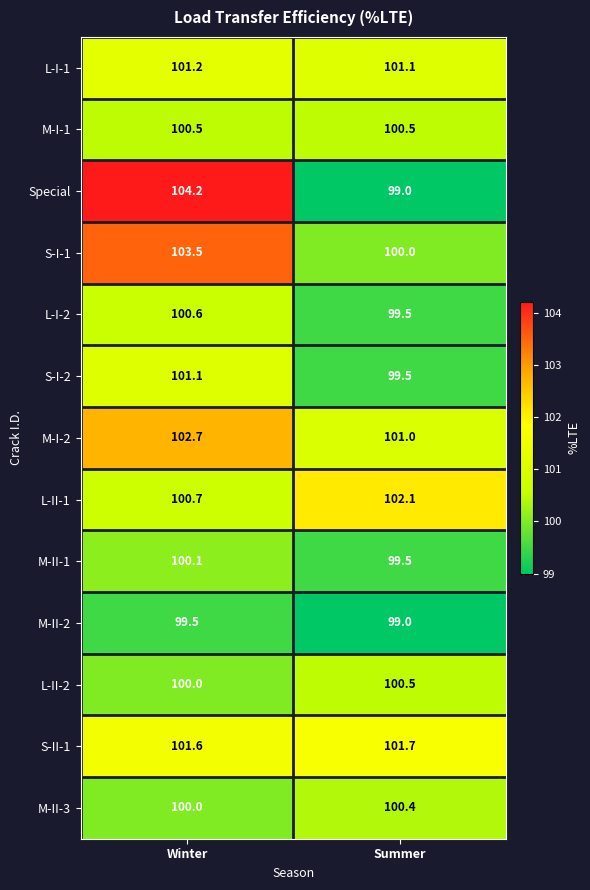

Which series has the largest total across all categories?

M-I-2